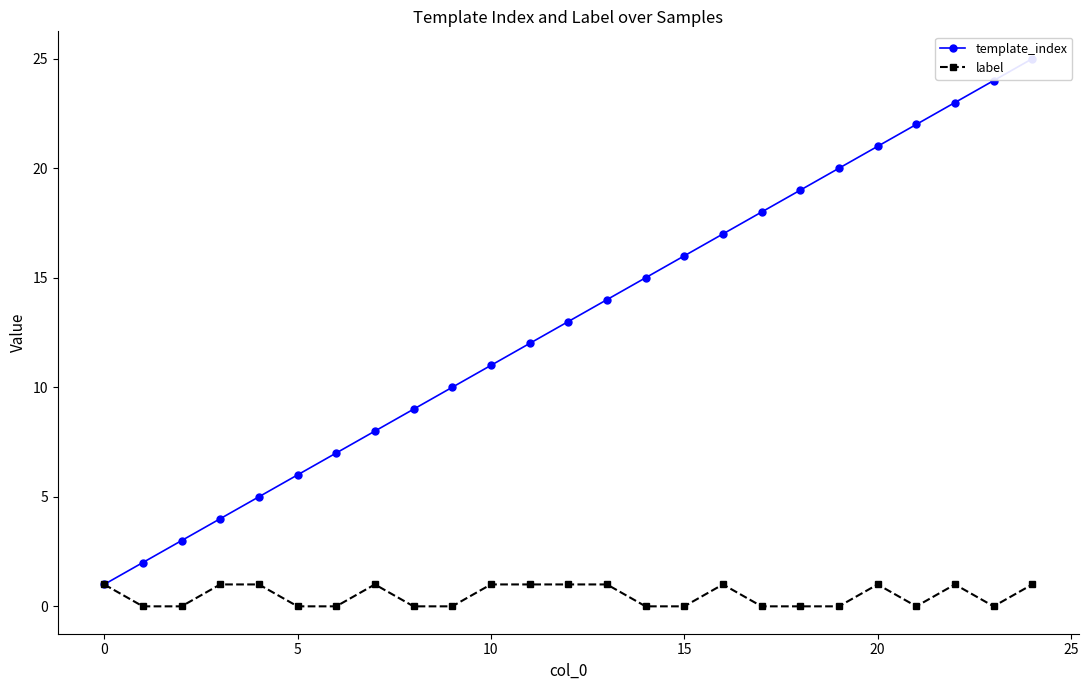

How many data points does each series have?

25